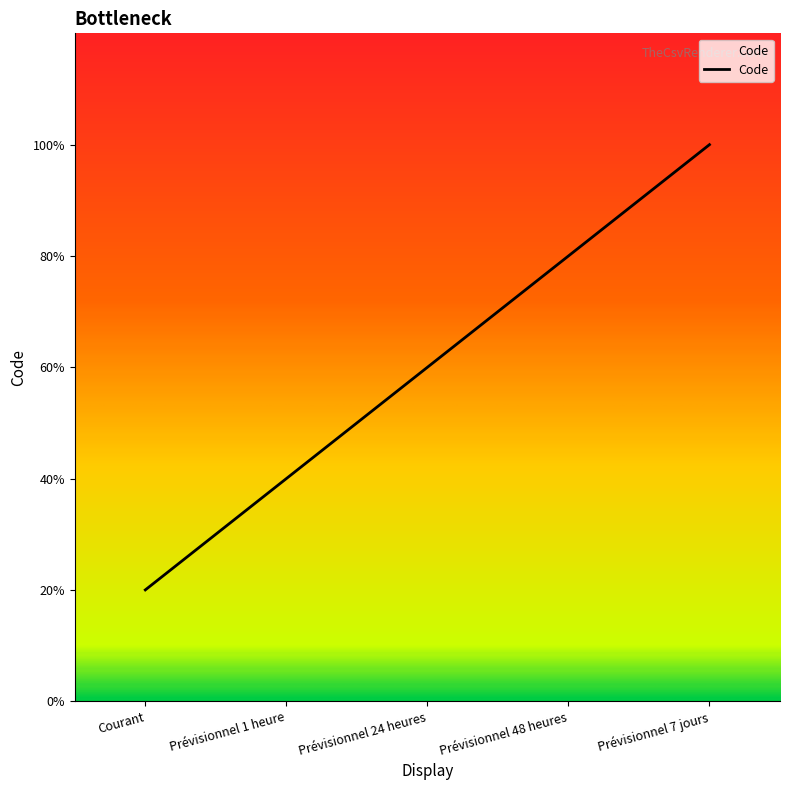

What position from the right is Prévisionnel 48 heures?

2